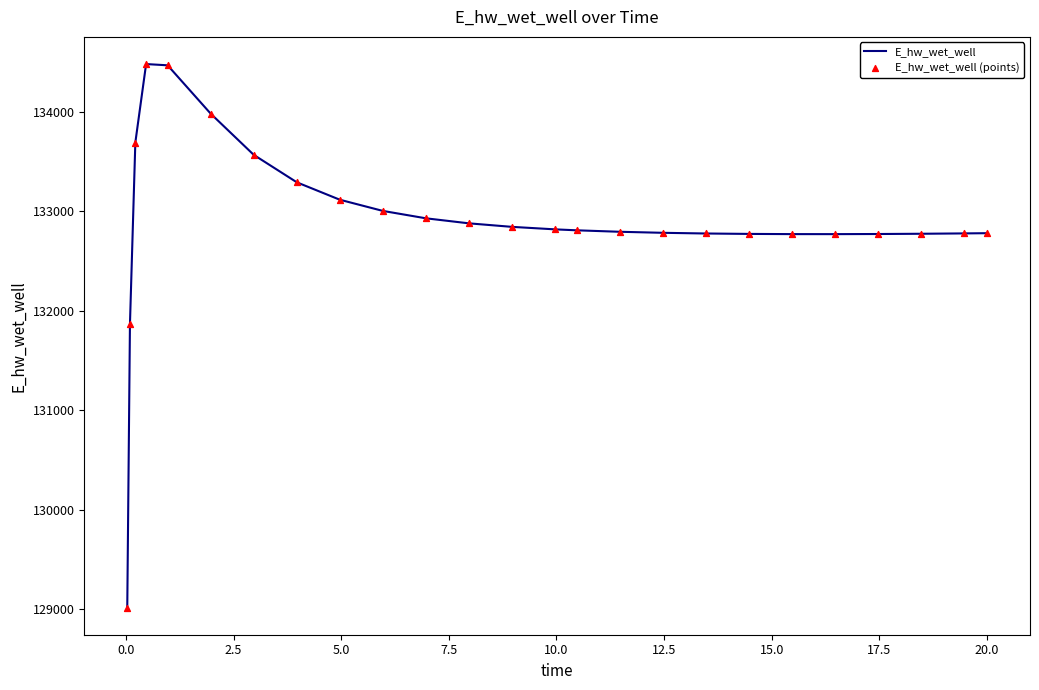

What is the difference between the maximum and minimum values?

5465.3